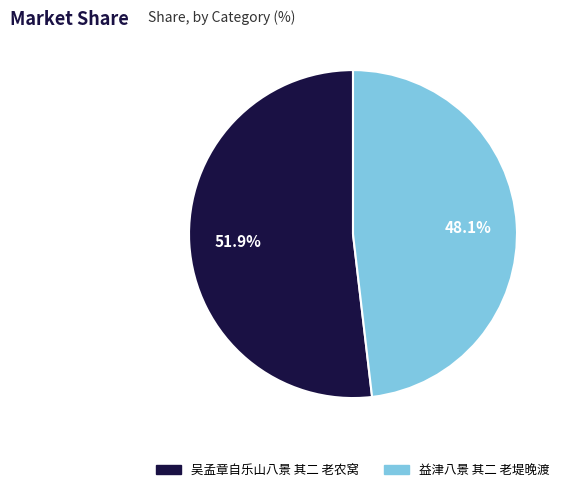

To the nearest percent, what is the average slice percentage?

50%